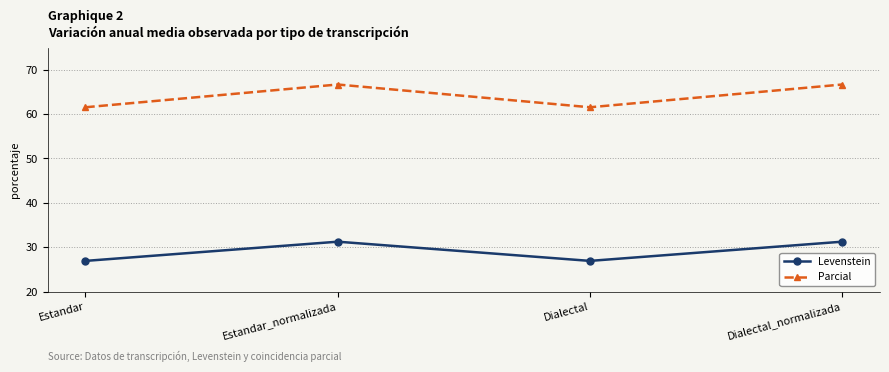

What are all the series names shown in the legend?

Levenstein, Parcial